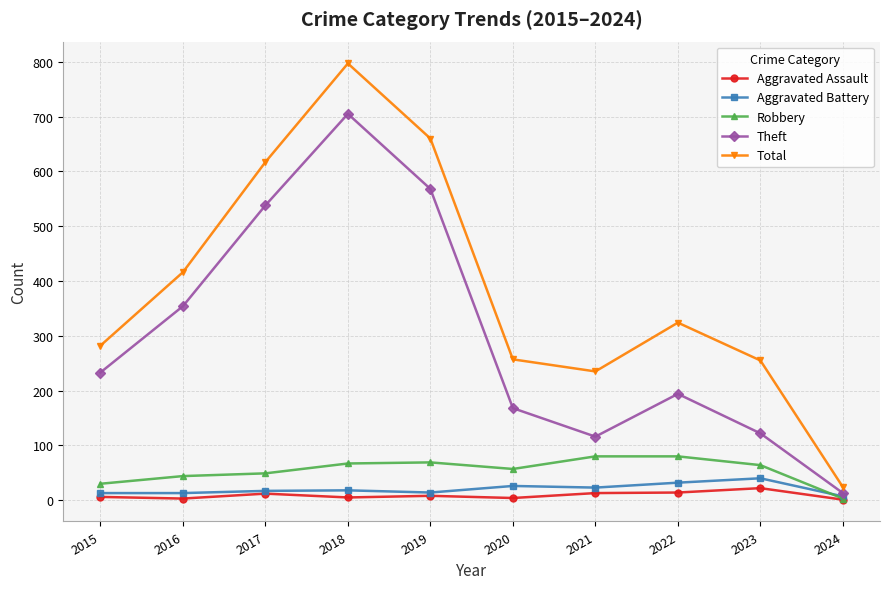

At how many categories does at least one series exceed 136?

9